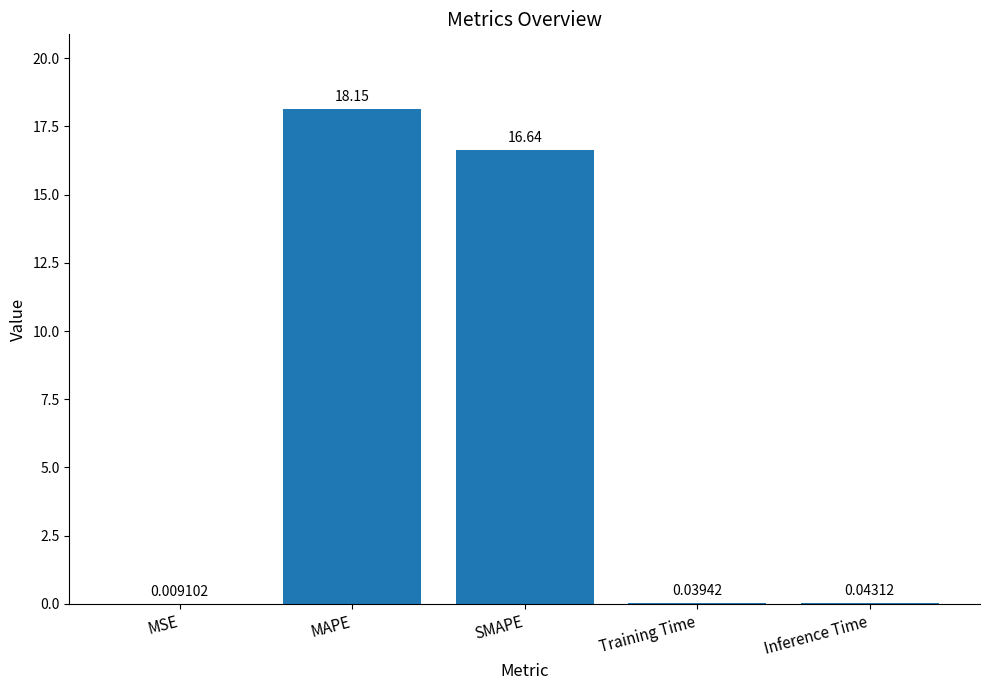

At which category does the chart reach its peak across all series?

MAPE